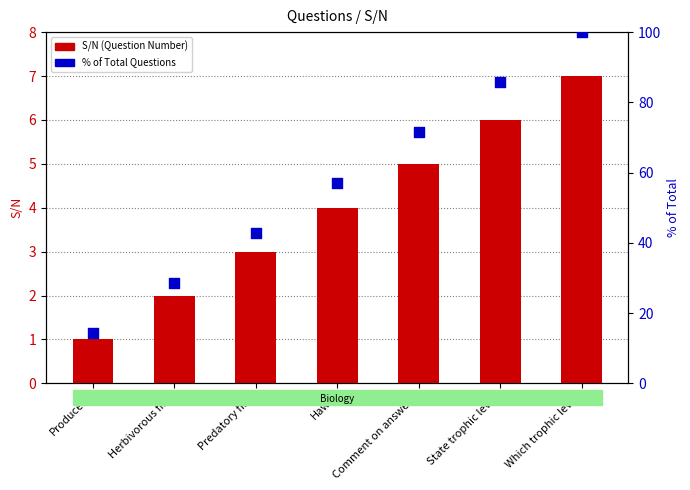

At how many categories does at least one series exceed 96?

1